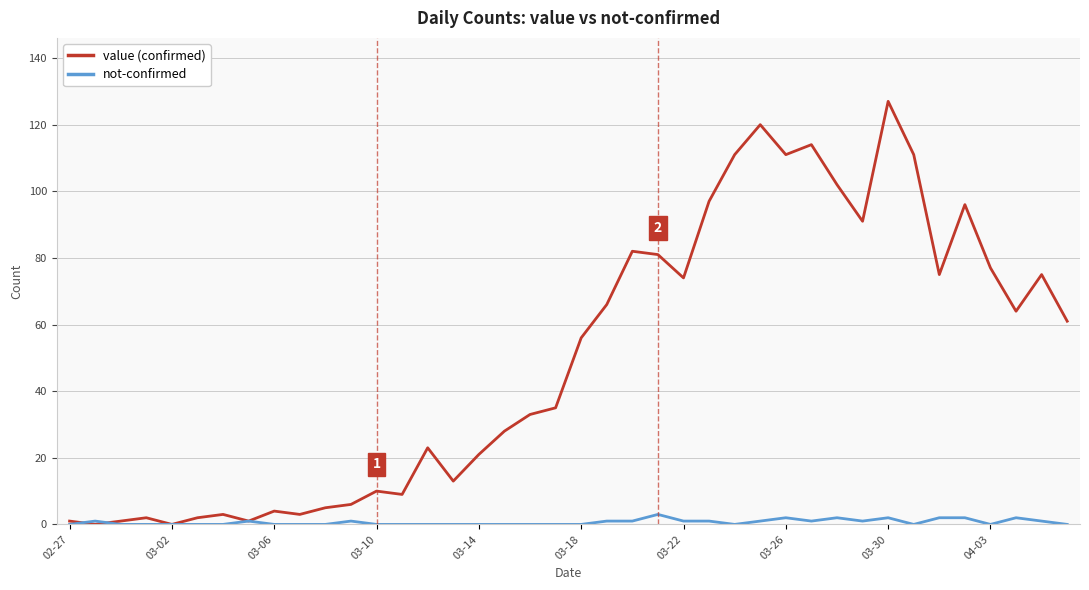

What is the maximum value shown in the chart?

127